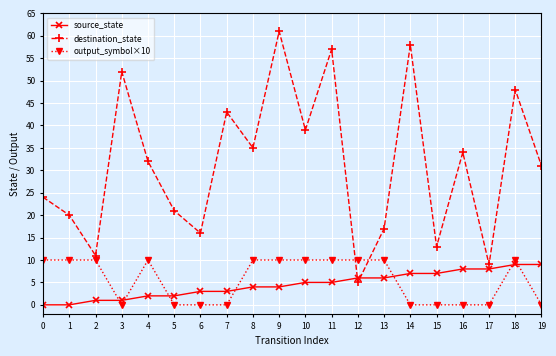

Reading left to right, what are all the values shown in this chart?

source_state: 0	0	1	1	2	2	3	3	4	4	5	5	6	6	7	7	8	8	9	9
destination_state: 24	20	11	52	32	21	16	43	35	61	39	57	5	17	58	13	34	9	48	31
output_symbol×10: 10	10	10	0	10	0	0	0	10	10	10	10	10	10	0	0	0	0	10	0